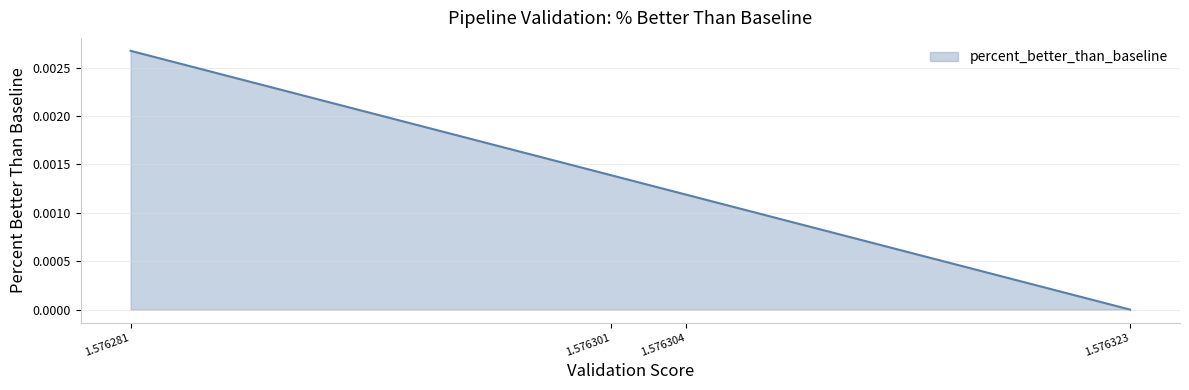

Does the chart display data point markers on the line(s)?

No